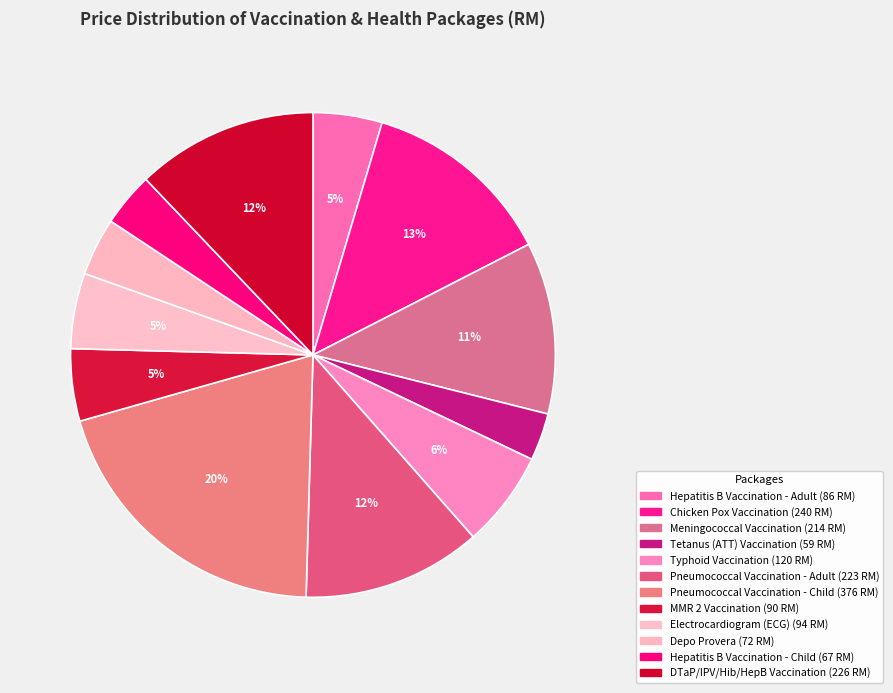

Count the number of slices in the pie.

12